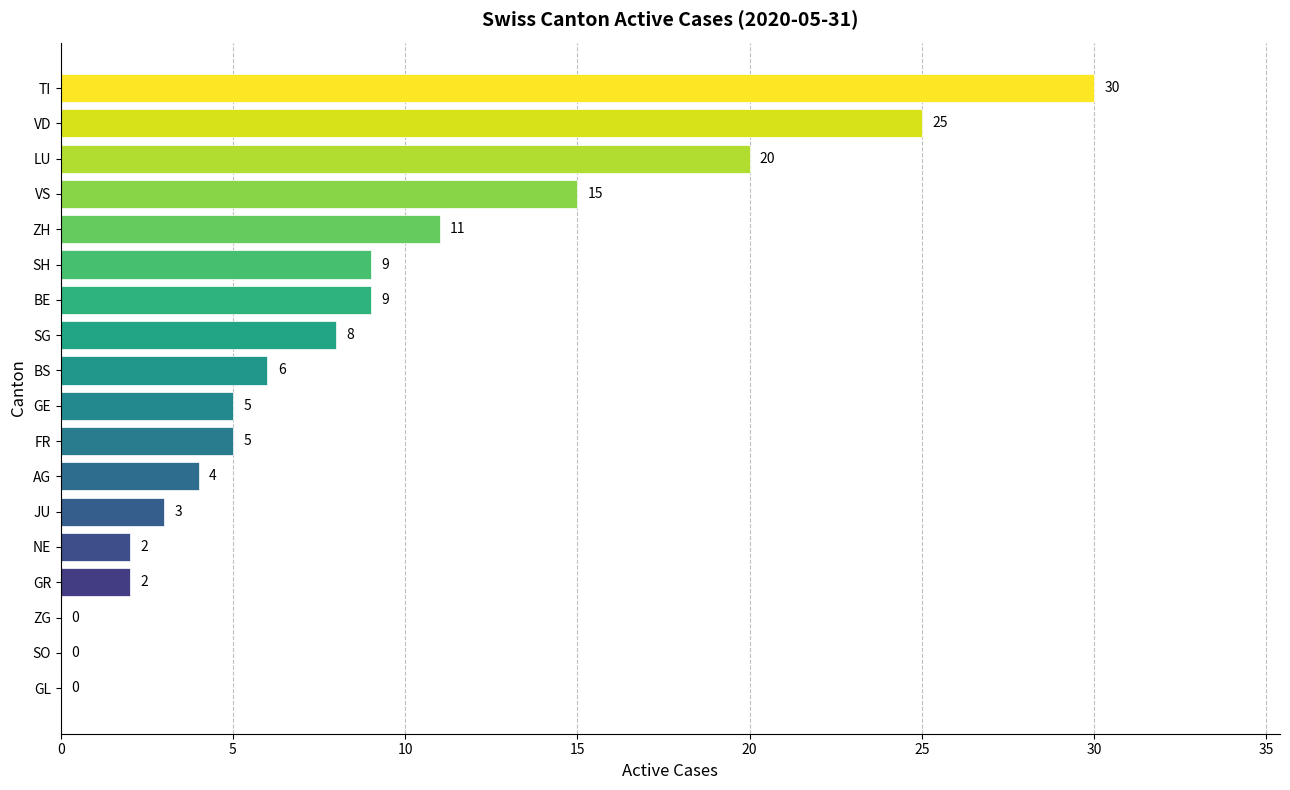

True or false: the data shows 20 at LU.

True